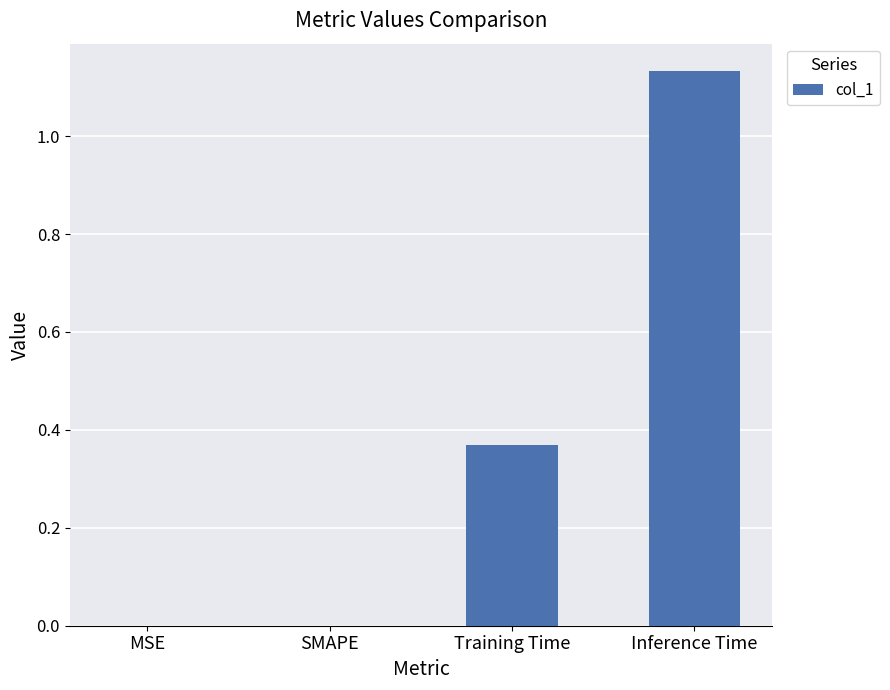

At which category does the chart reach its peak across all series?

Inference Time